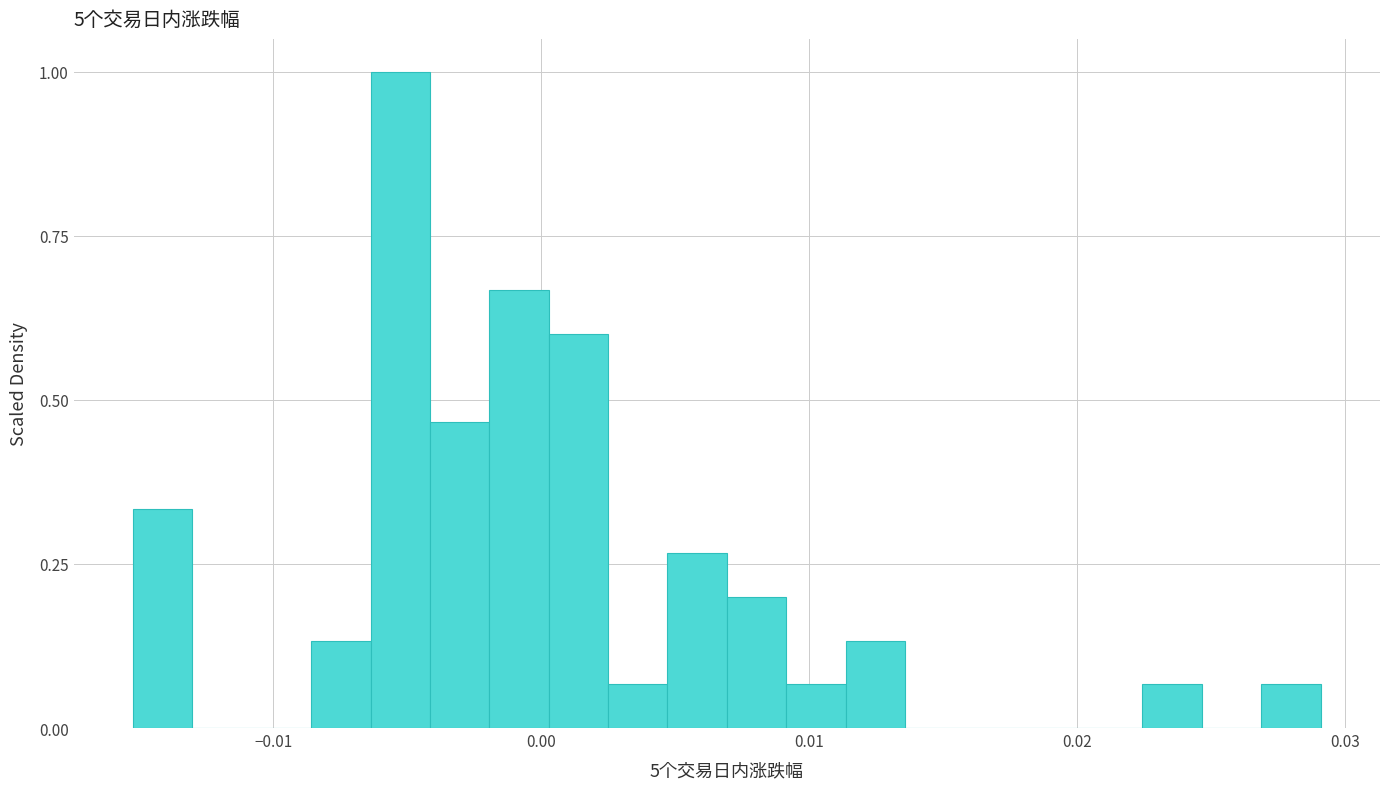

Read against the x-axis, roughly where is the centre of the tallest bar?

-0.005